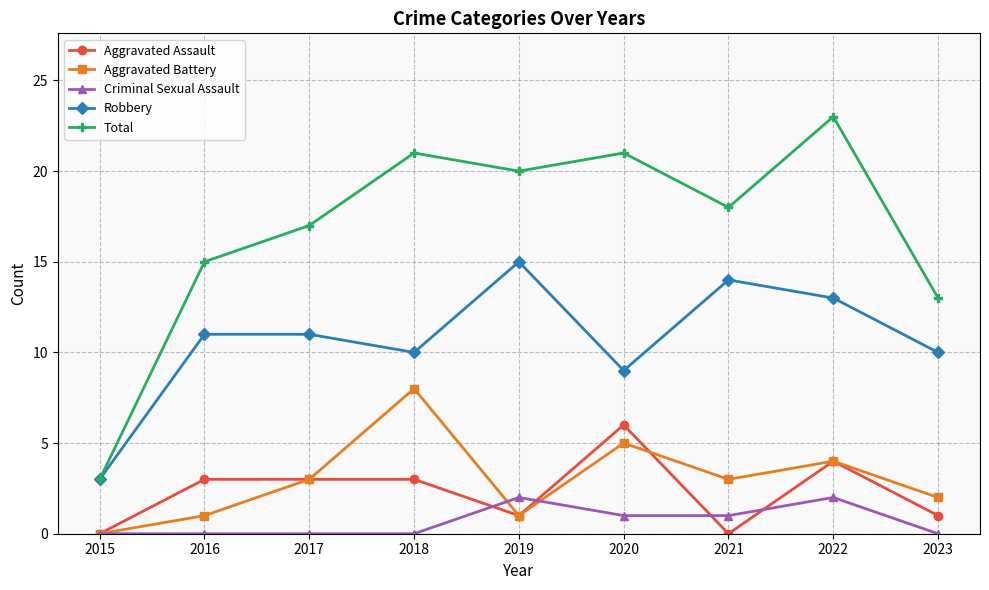

Which series has the largest range (max minus min)?

Total